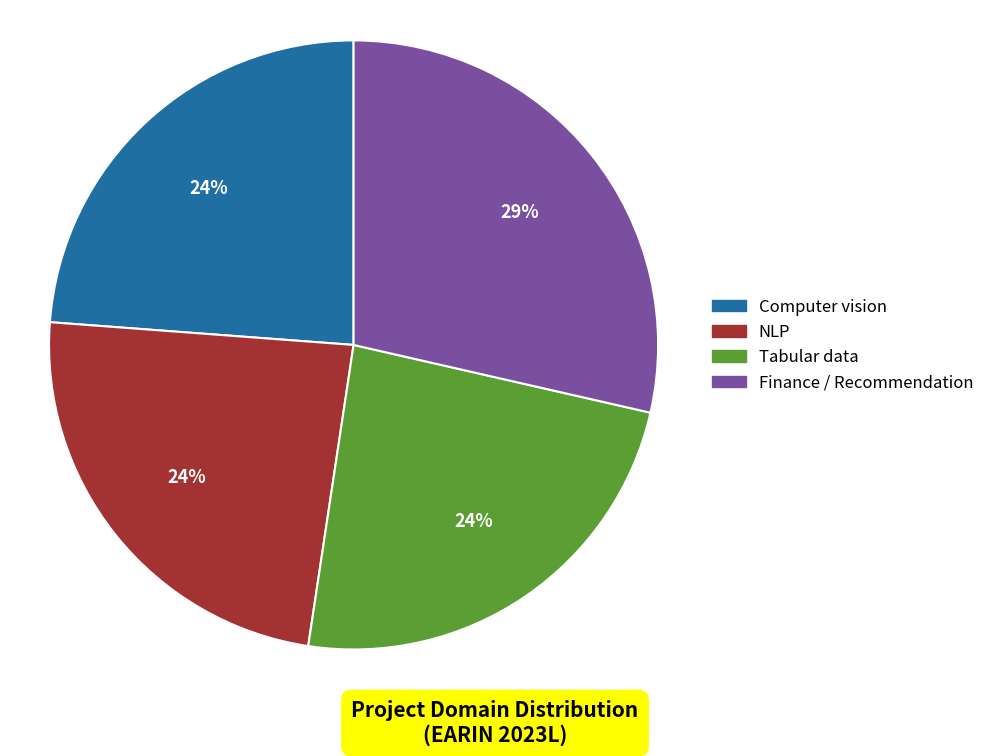

Is the sum of NLP and Tabular data greater than half?

No